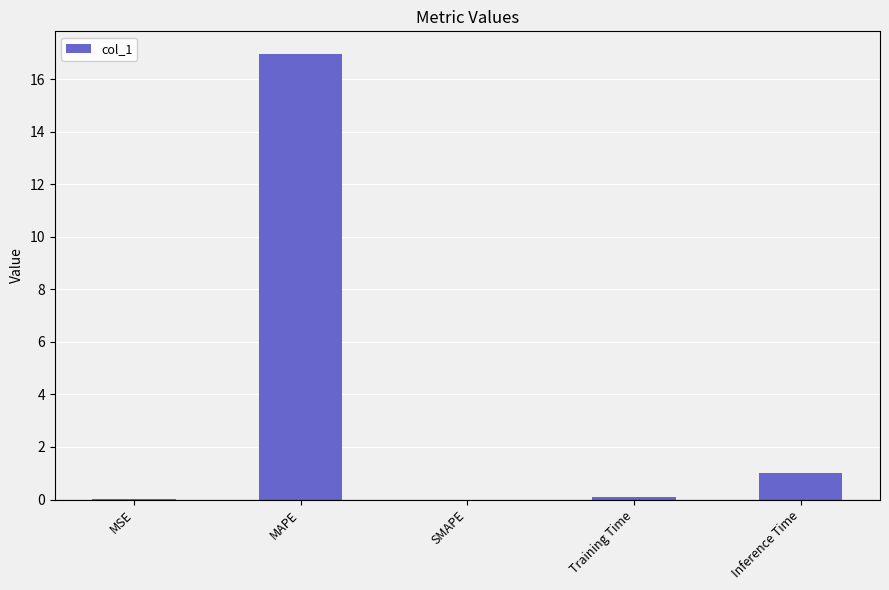

True or false: the data shows 17.0 at MAPE.

True